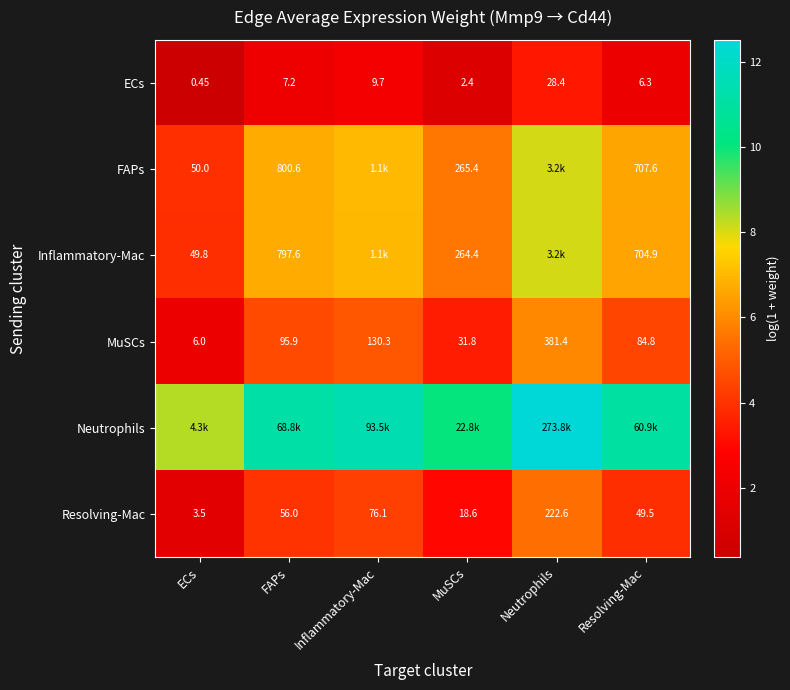

List the labels in order of Resolving-Mac value, smallest first.

ECs, MuSCs, Resolving-Mac, FAPs, Inflammatory-Mac, Neutrophils